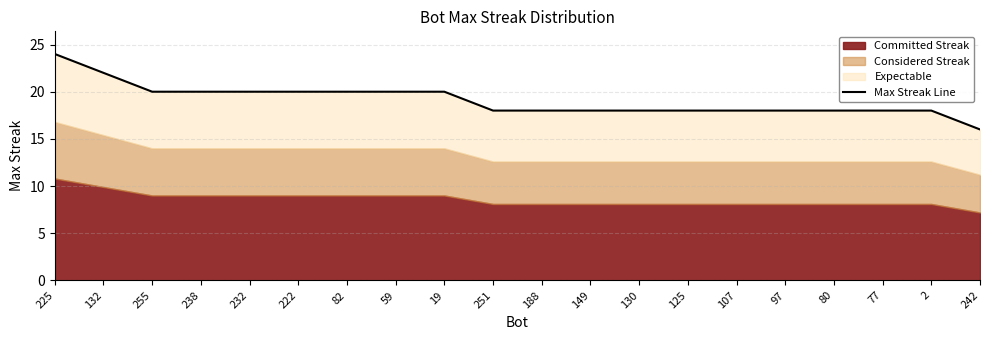

How many values are below 18?

1